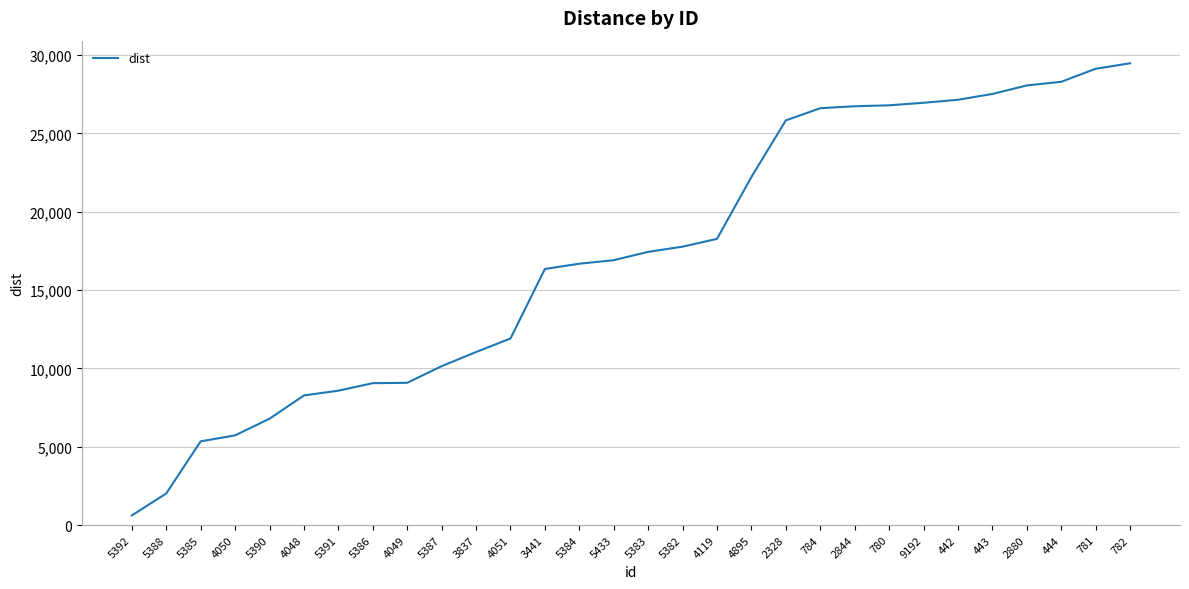

What is the minimum value shown in the chart?

612.9